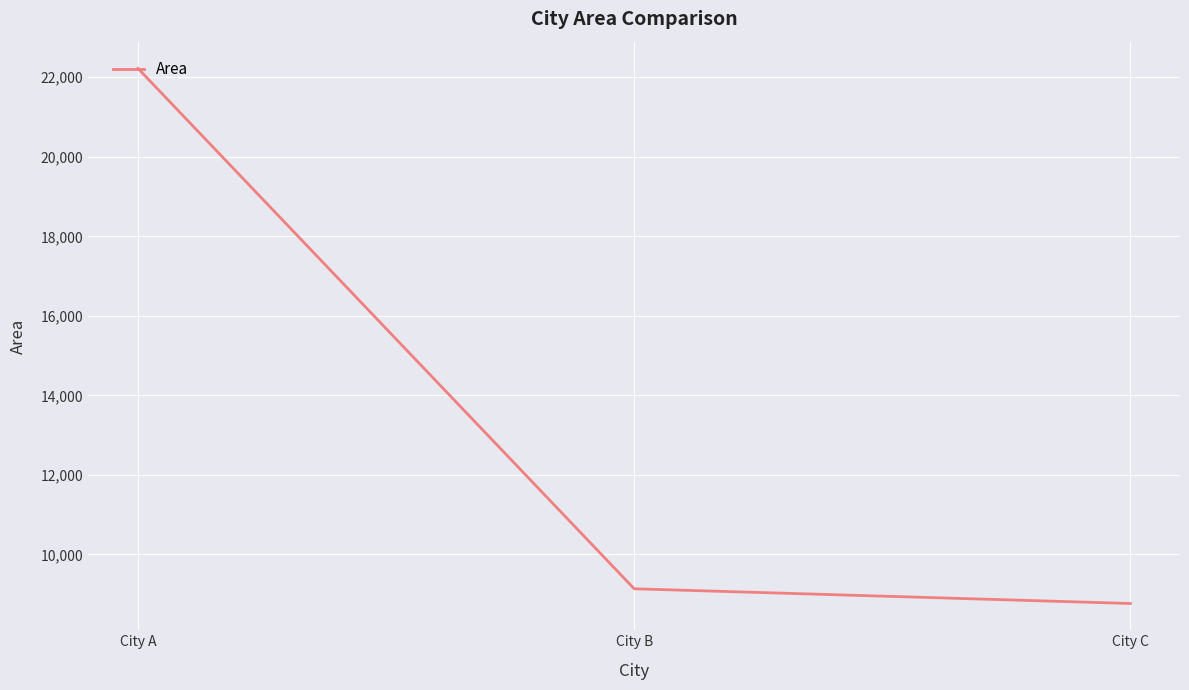

Reading left to right, list all the values displayed in this chart.

22222.2	9135.7	8765.4